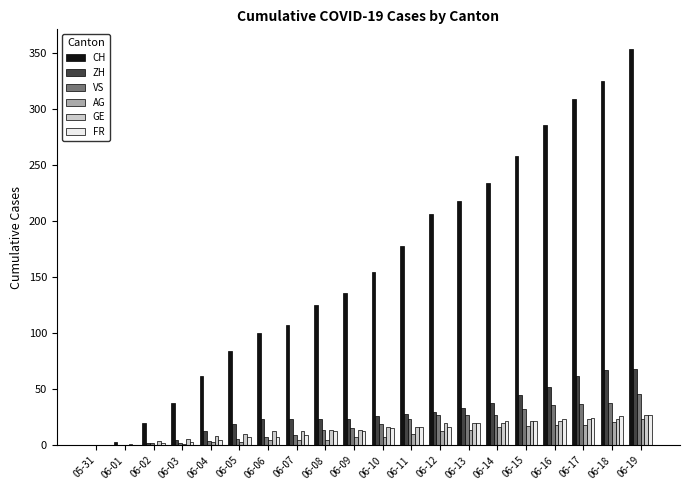

Is the value of GE at 06-15 greater than the value of FR at 06-03?

Yes